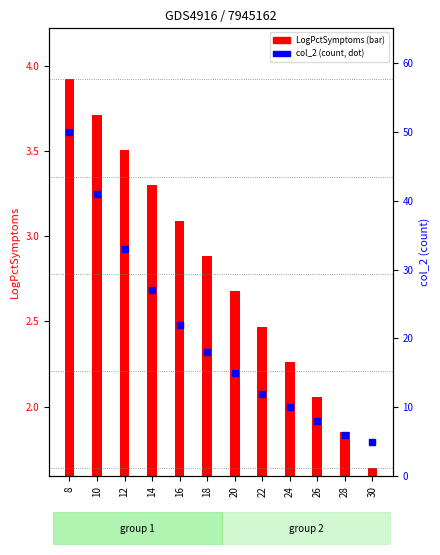

What is the change in value from 8 to 16?

-28